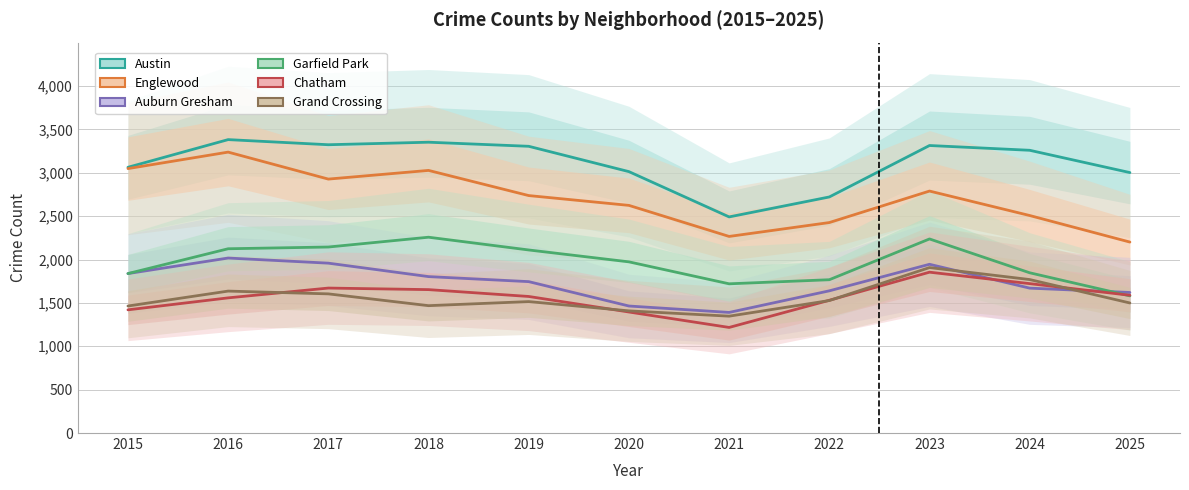

Where does the Englewood series first go above 2737?

2015